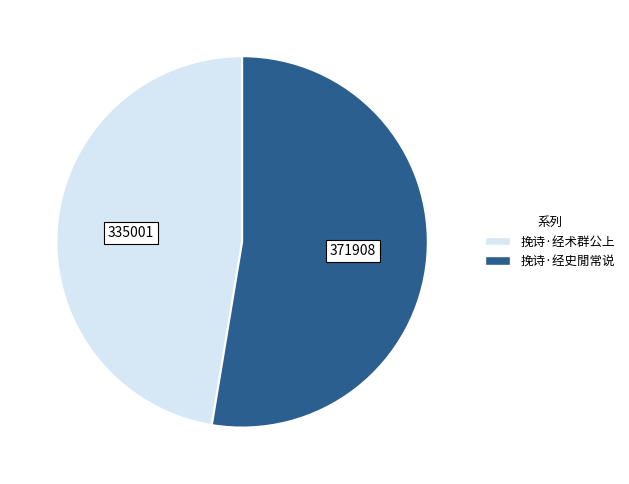

What is the smallest slice in the pie chart?

挽诗·经术群公上